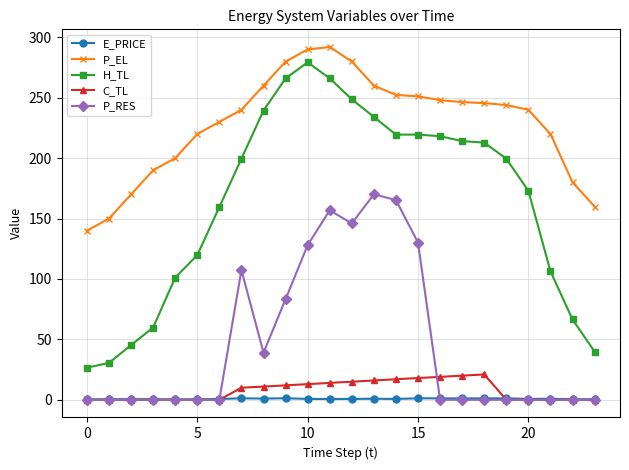

True or false: P_RES and H_TL cross at least once.

False